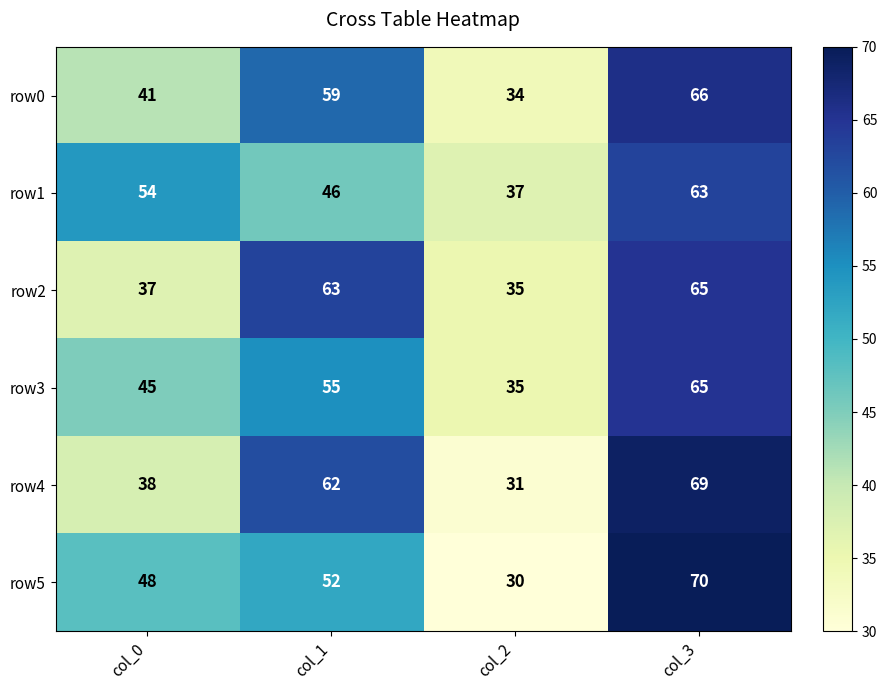

Count the number of data series in this chart.

6